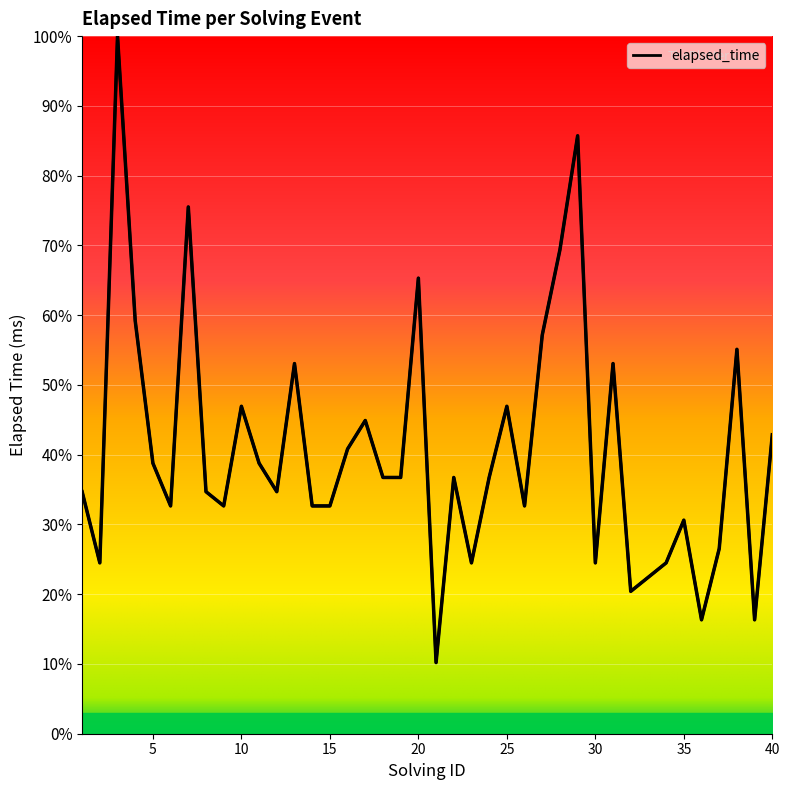

What is the difference between the maximum and minimum values?

89.8